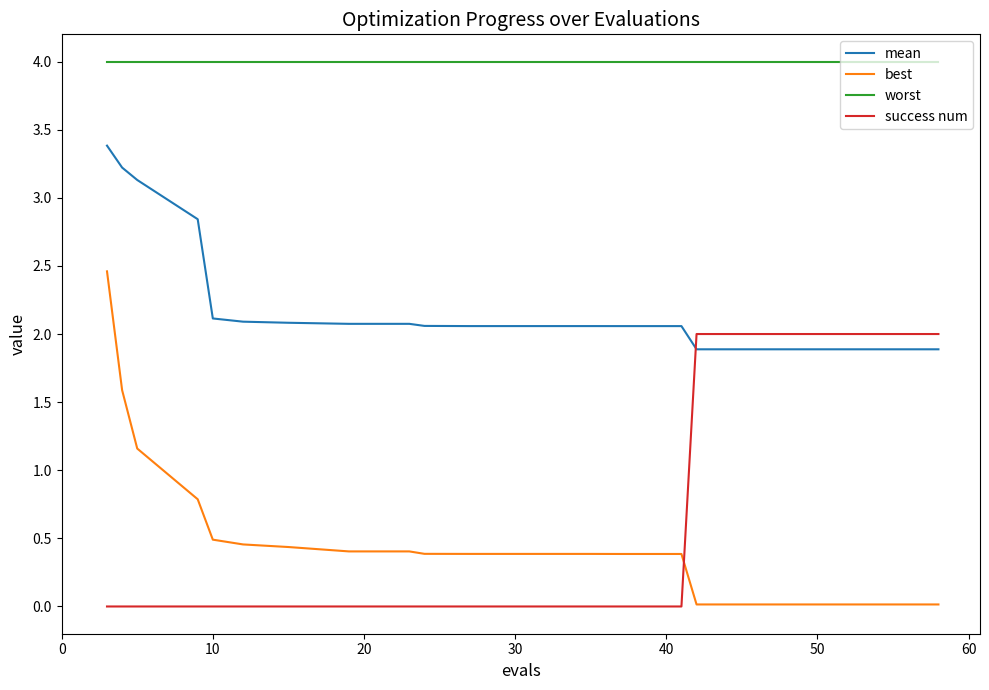

True or false: worst and best intersect in this chart.

False